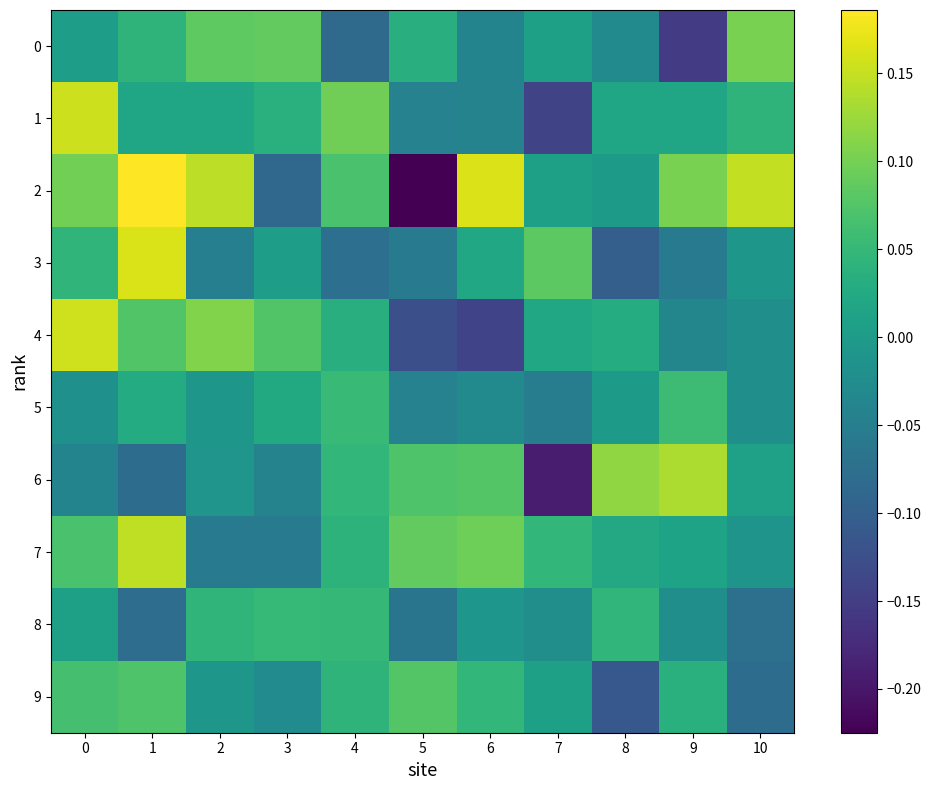

At 3, list the series in order from smallest to largest.

2, 7, 6, 9, 3, 5, 1, 8, 4, 0